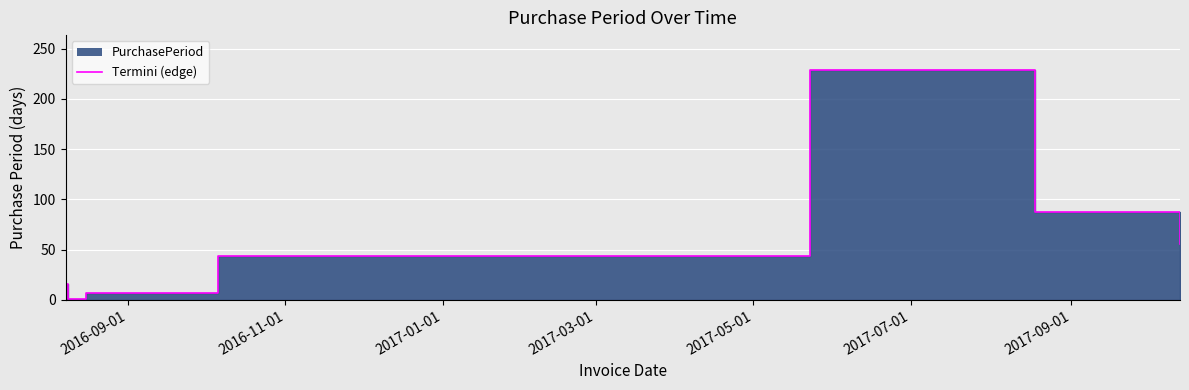

True or false: the data shows 2 at 2016-08-16.

False